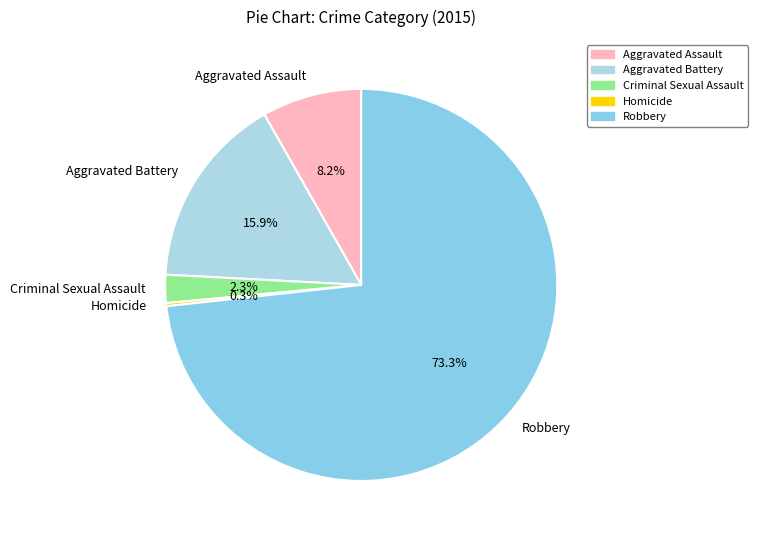

What is the ratio of the value at Robbery to the value at Aggravated Battery?

4.6